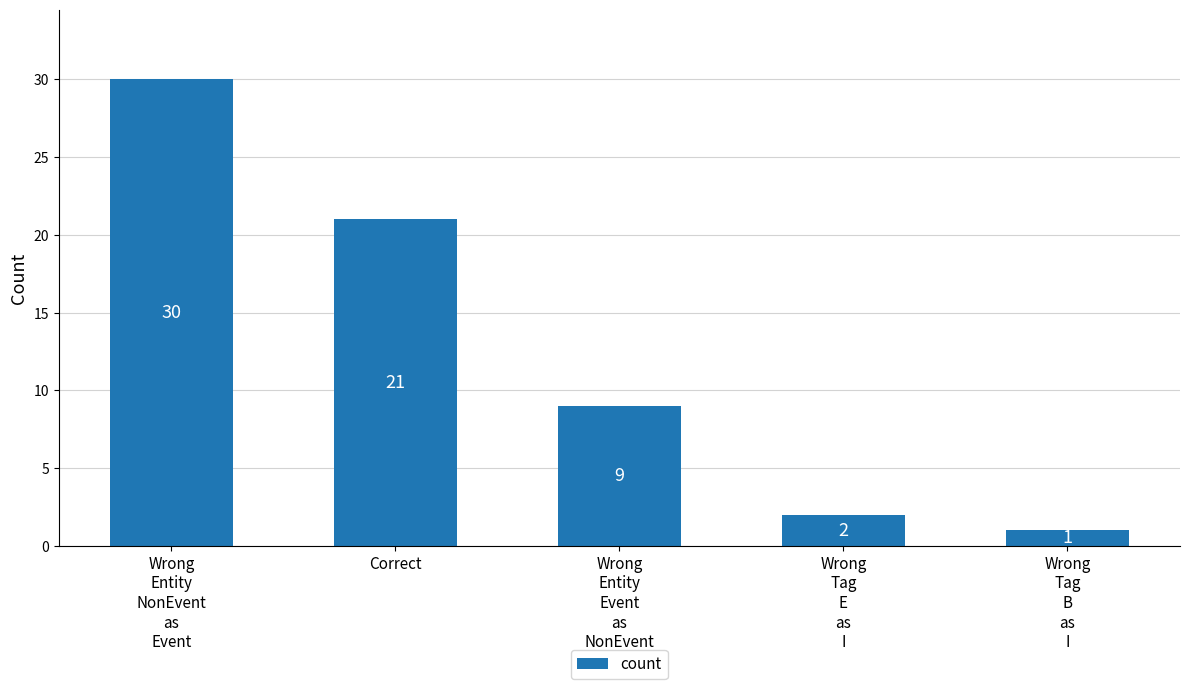

Rank the categories by value from lowest to highest.

Wrong
Tag
B
as
I, Wrong
Tag
E
as
I, Wrong
Entity
Event
as
NonEvent, Correct, Wrong
Entity
NonEvent
as
Event